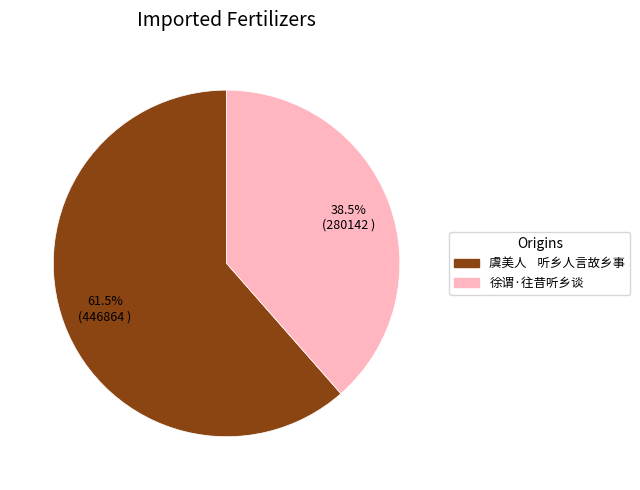

What is the majority slice?

虞美人 听乡人言故乡事